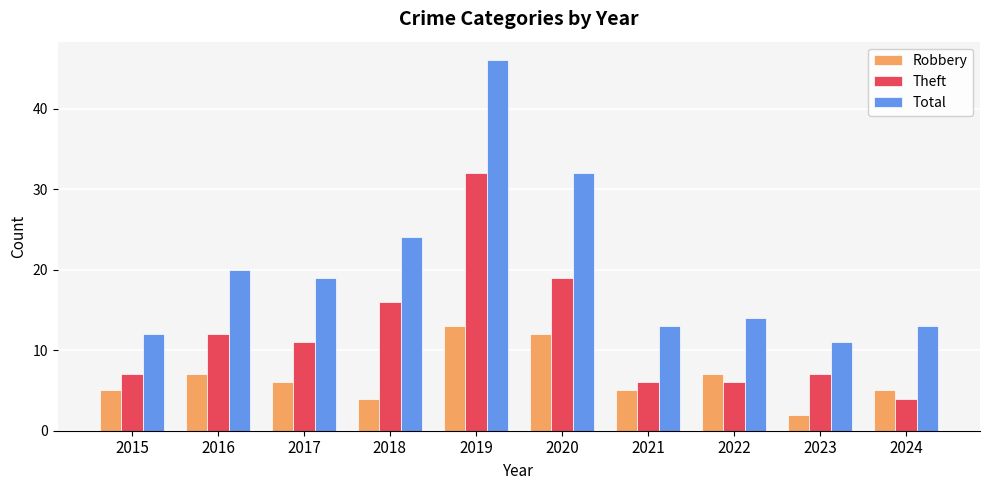

At which label does Theft reach its minimum?

2024